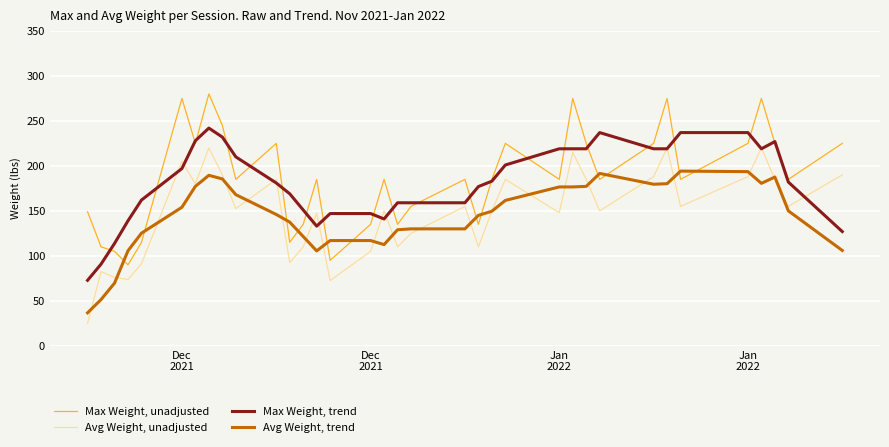

What is the minimum value shown in the chart?

24.9